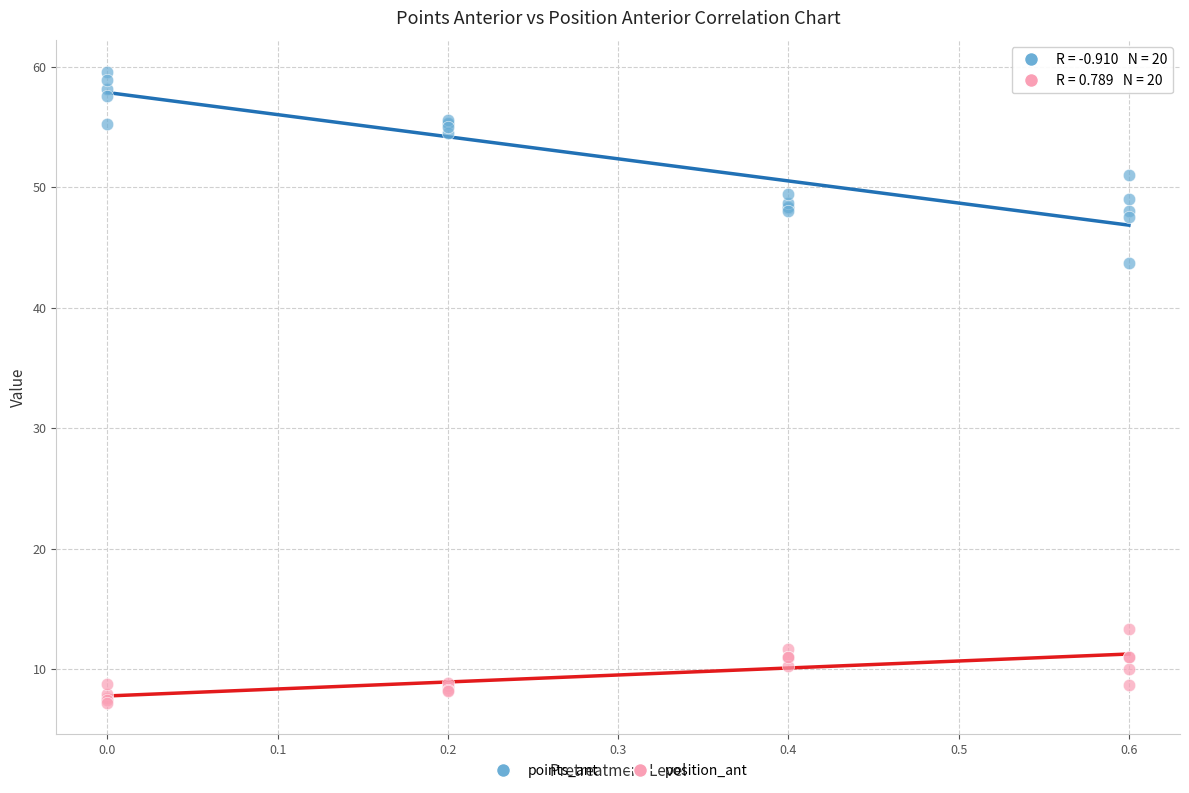

What are all the series names shown in the legend?

points_ant, position_ant